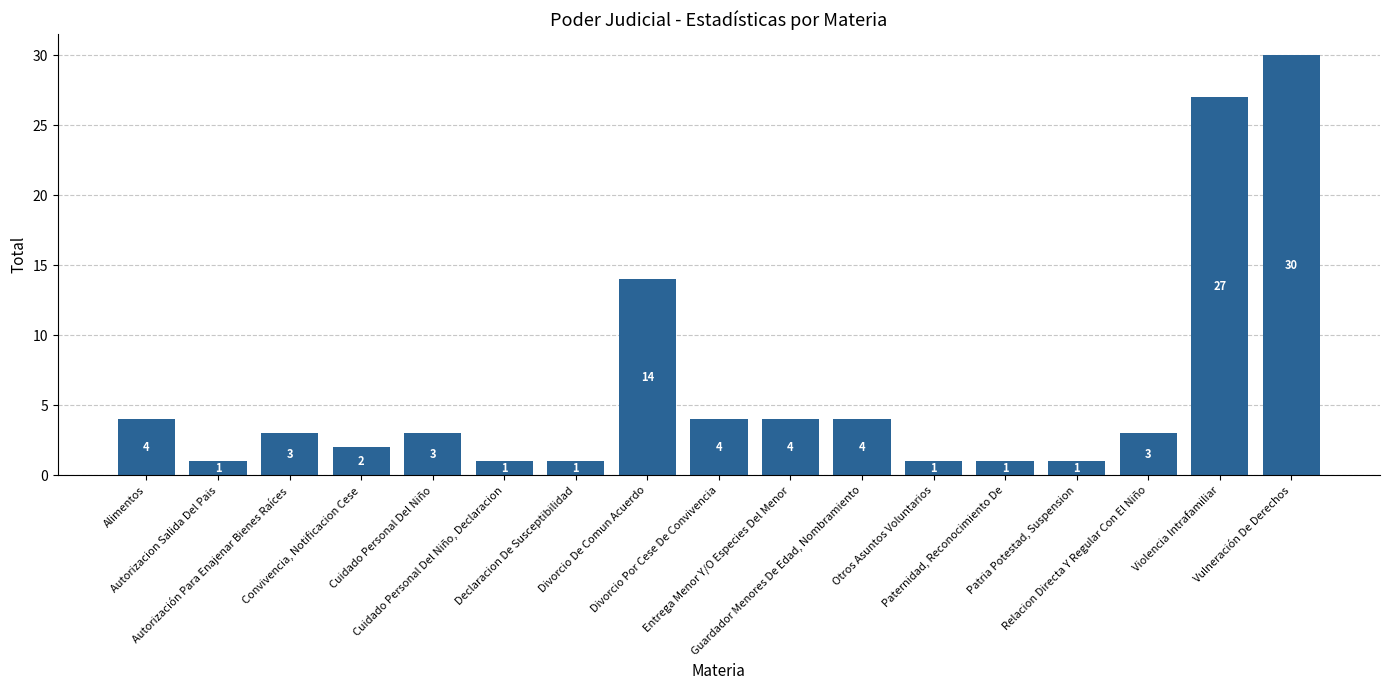

What is the value of the 3rd bar from the left?

3